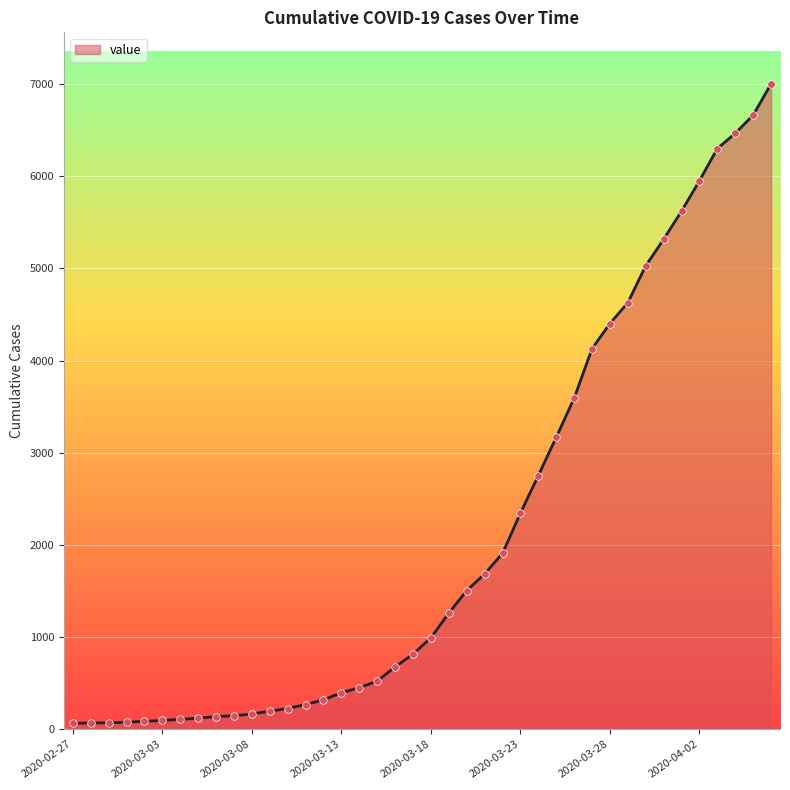

What is the maximum value shown in the chart?

7001